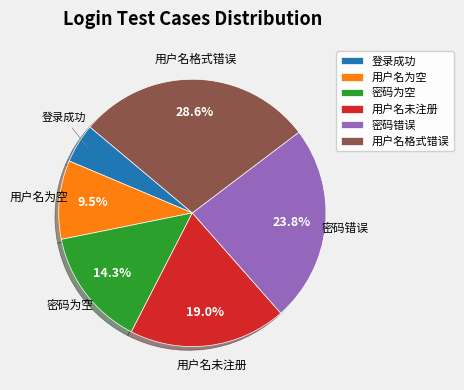

Rank the categories by value from highest to lowest.

用户名格式错误, 密码错误, 用户名未注册, 密码为空, 用户名为空, 登录成功